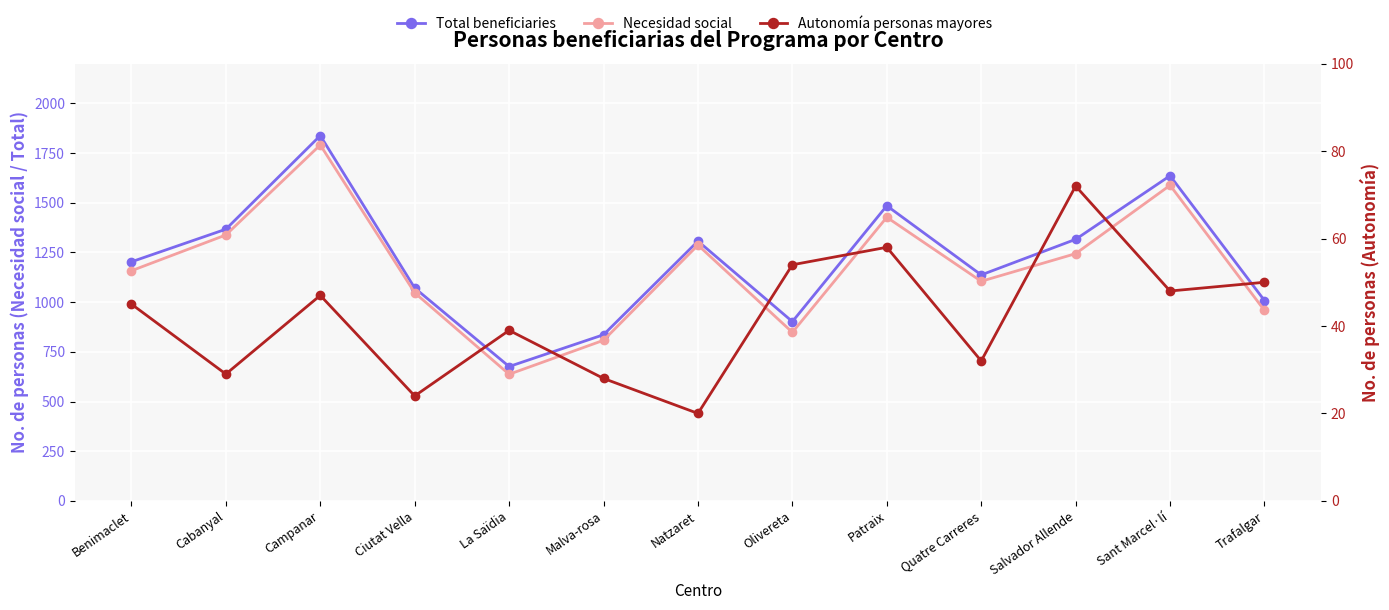

What is the difference between the maximum and minimum values in the Total beneficiaries series?

1162